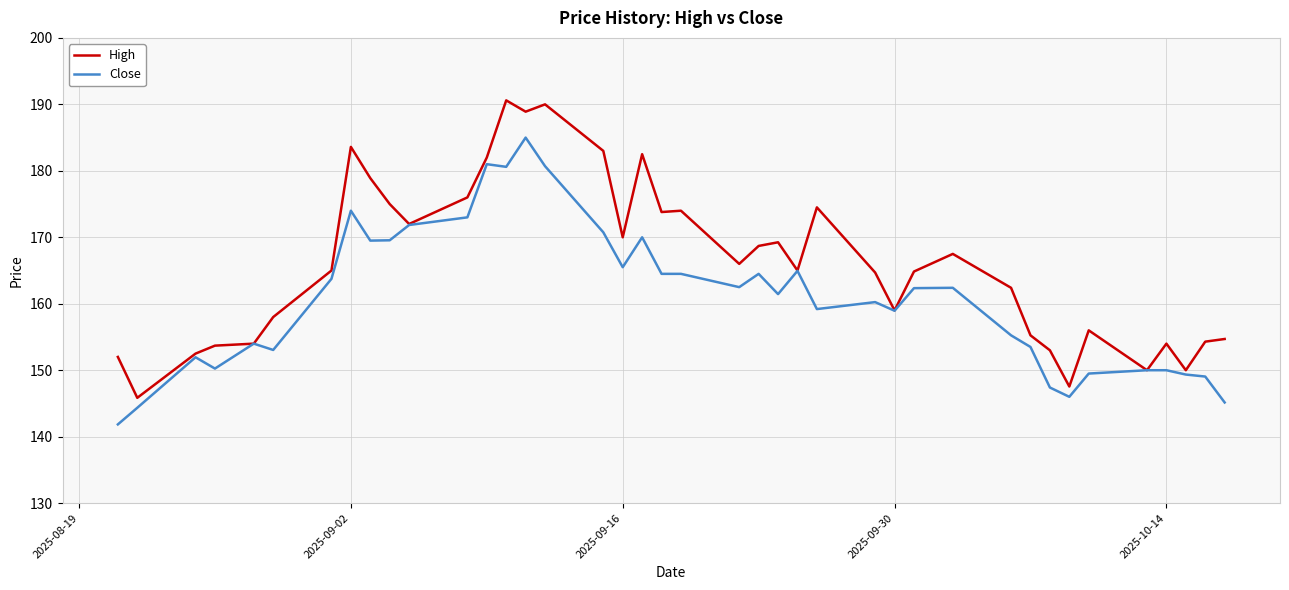

Which series has the largest range (max minus min)?

High